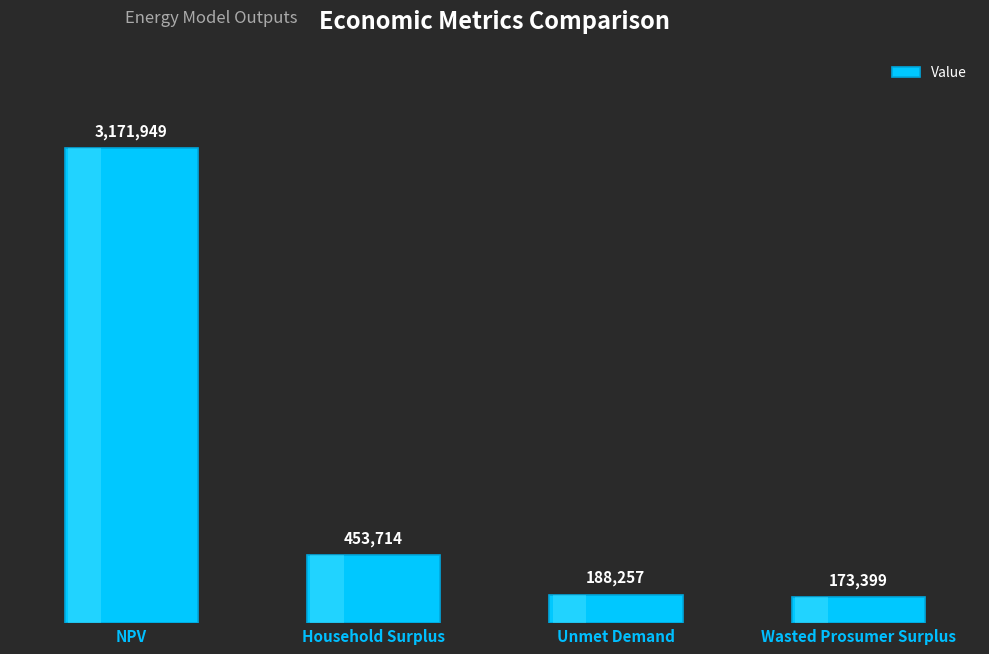

What is the difference between the maximum and second lowest values?

2983692.5